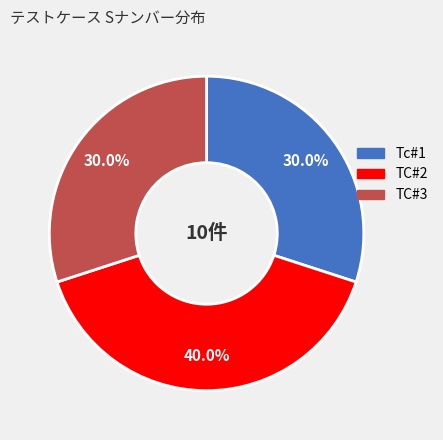

How many slices are in this pie chart?

3